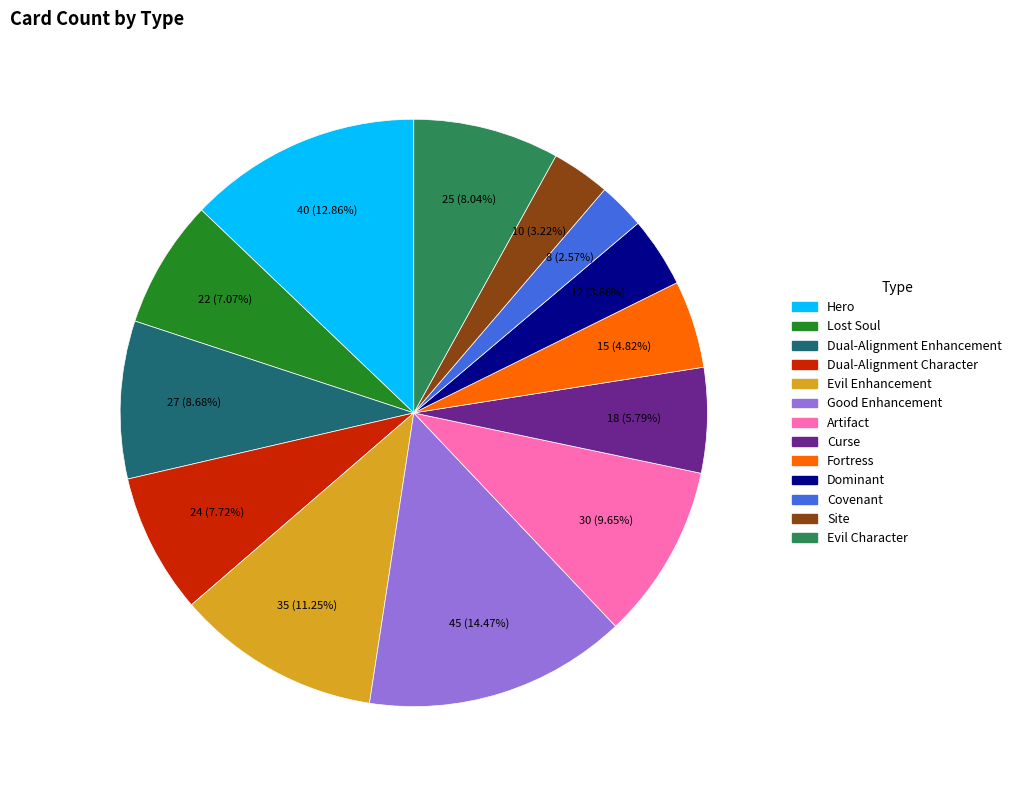

To the nearest percent, what portion does Evil Enhancement represent?

11%